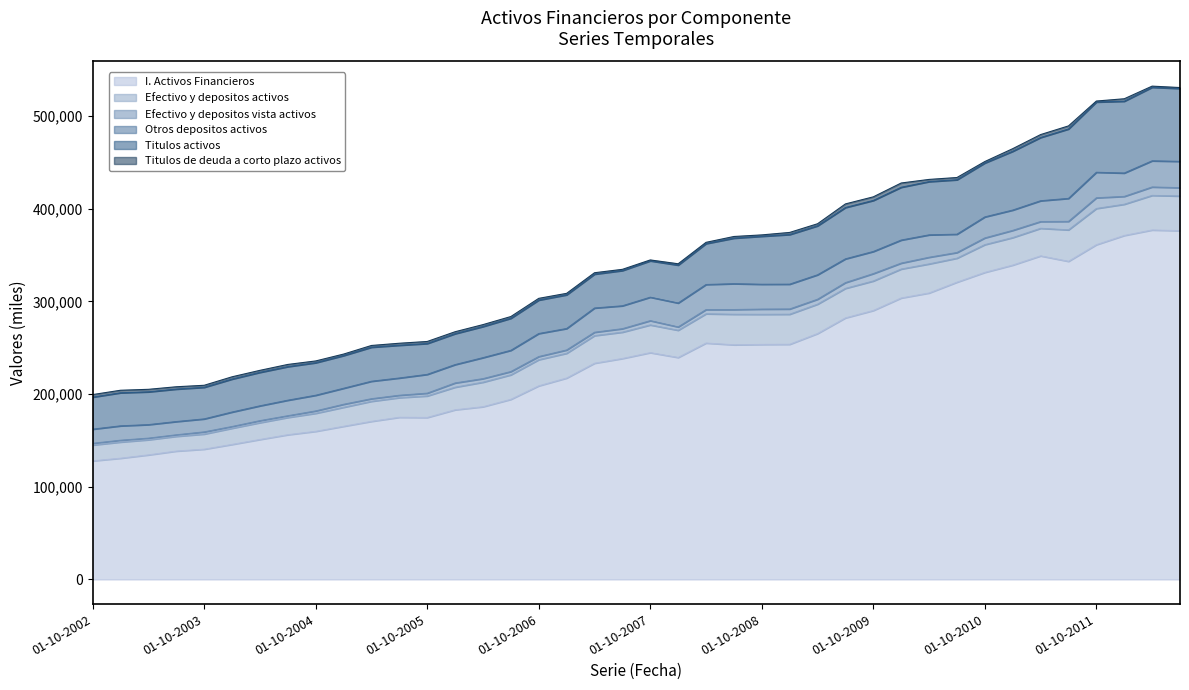

List the labels in order of Titulos de deuda a corto plazo activos value, largest first.

01-01-2010, 01-10-2009, 01-07-2009, 01-07-2011, 01-04-2011, 01-01-2011, 01-10-2002, 01-01-2003, 01-04-2003, 01-01-2012, 01-07-2003, 01-01-2004, 01-07-2010, 01-07-2004, 01-04-2010, 01-01-2009, 01-04-2009, 01-10-2005, 01-10-2003, 01-04-2004, 01-07-2005, 01-01-2006, 01-04-2006, 01-10-2004, 01-04-2005, 01-07-2006, 01-10-2006, 01-07-2008, 01-01-2005, 01-01-2007, 01-10-2010, 01-04-2007, 01-10-2008, 01-01-2008, 01-04-2008, 01-07-2007, 01-04-2012, 01-10-2011, 01-07-2012, 01-10-2007